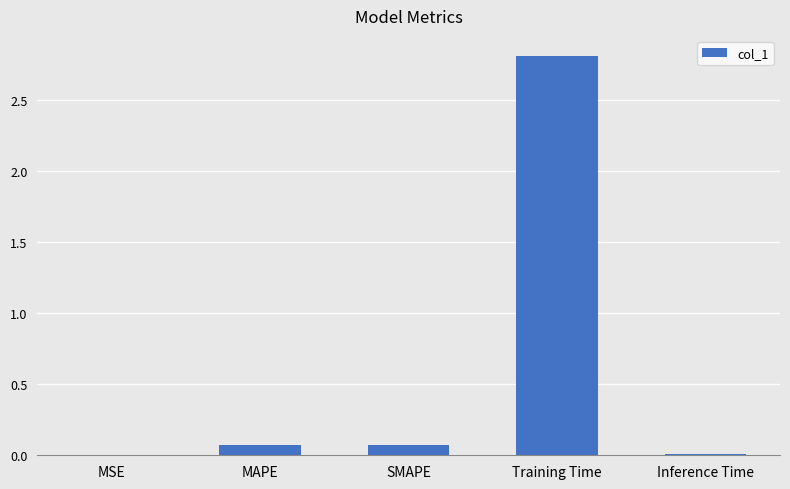

What is the sum of all values?

3.0